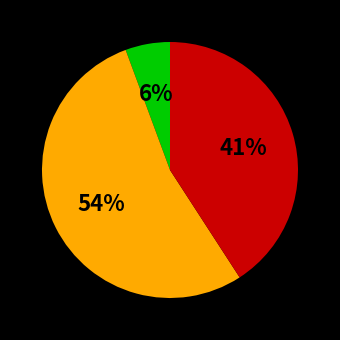

Is there a majority slice in this chart?

Yes